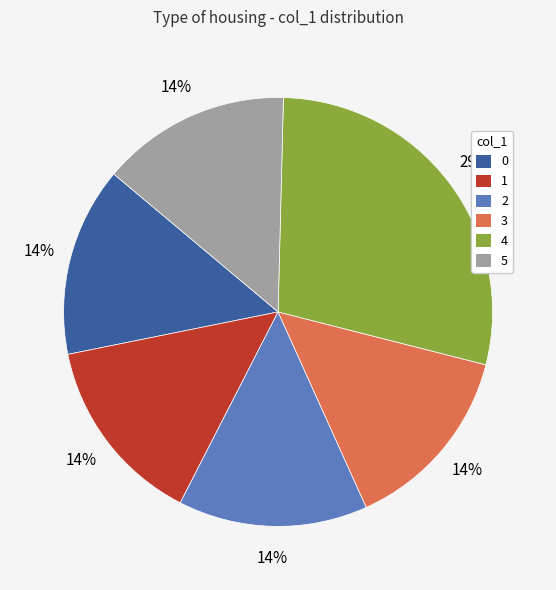

To the nearest percent, what percentage of the pie is 4?

29%